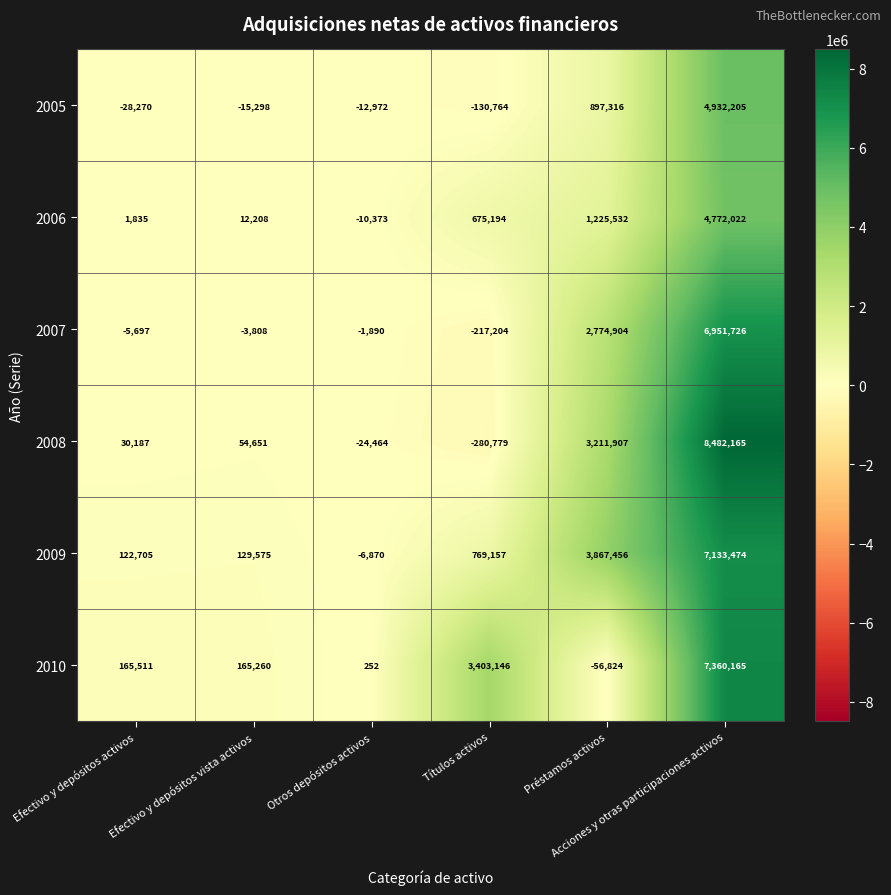

At how many categories does at least one series exceed 937171?

3